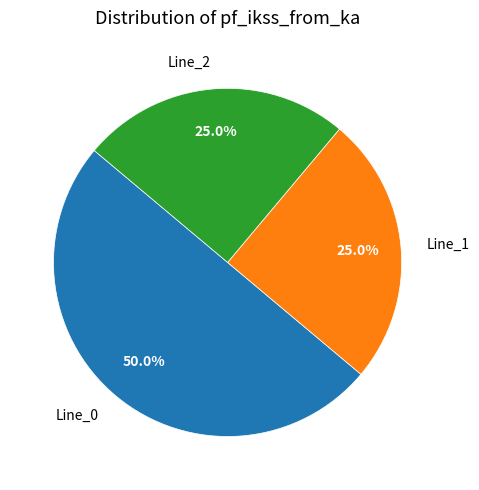

Does Line_2 account for over 50% of the chart?

No